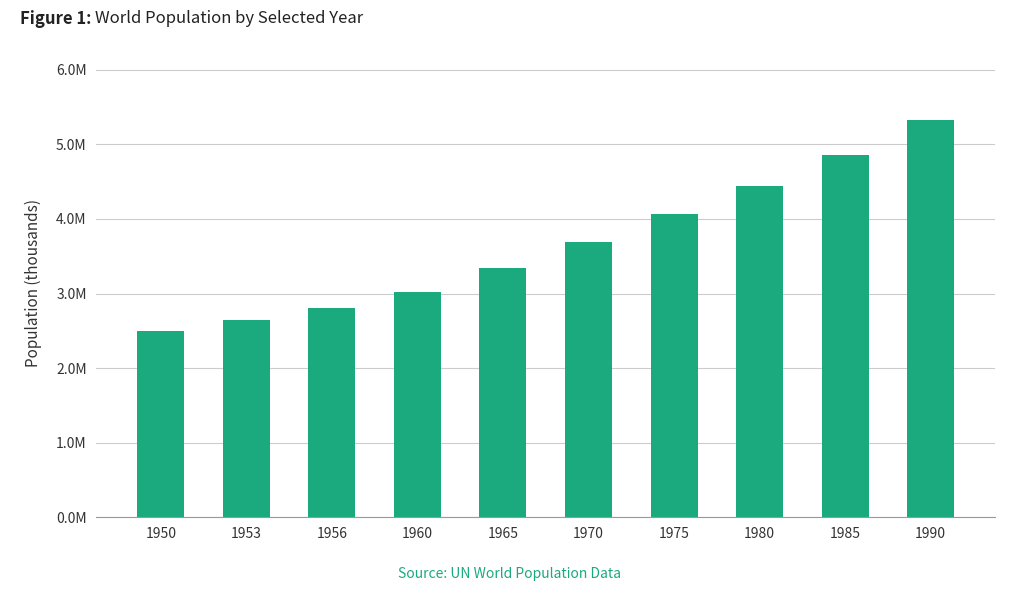

Between 1980 and 1950, which is larger?

1980